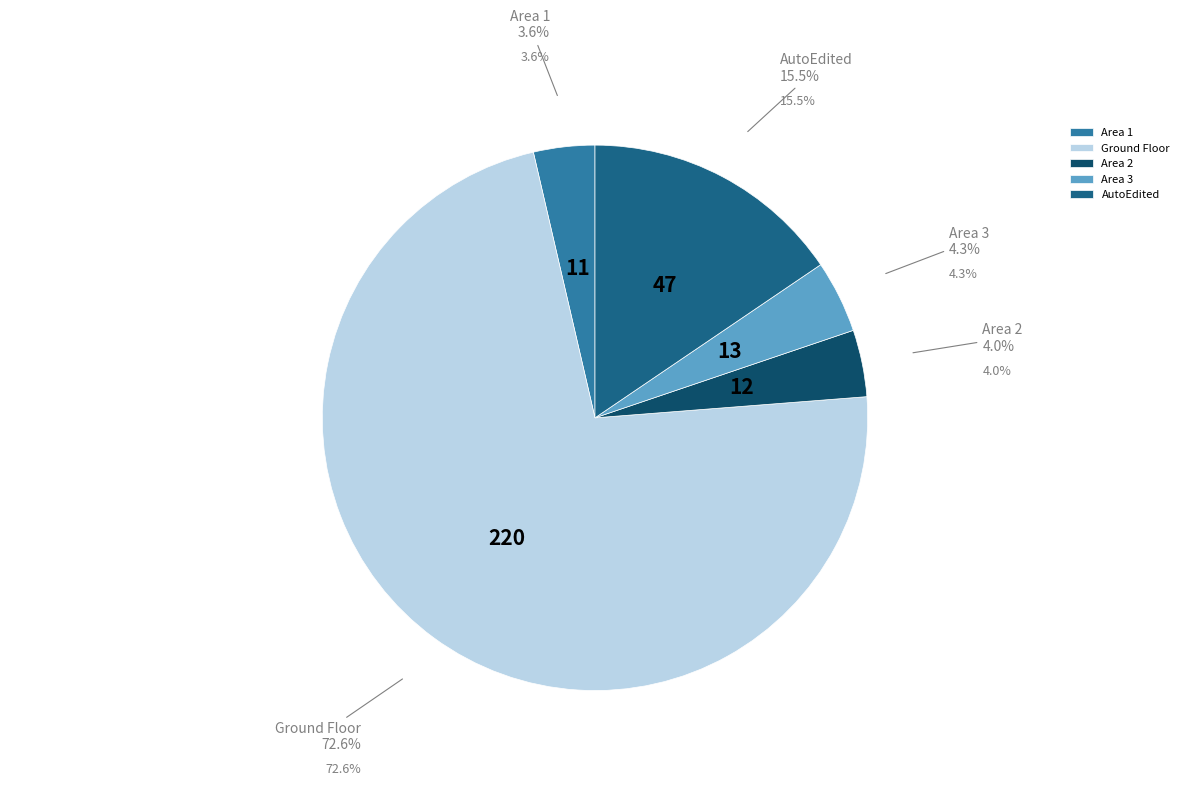

Rank the categories by value from highest to lowest.

Ground Floor, AutoEdited, Area 3, Area 2, Area 1